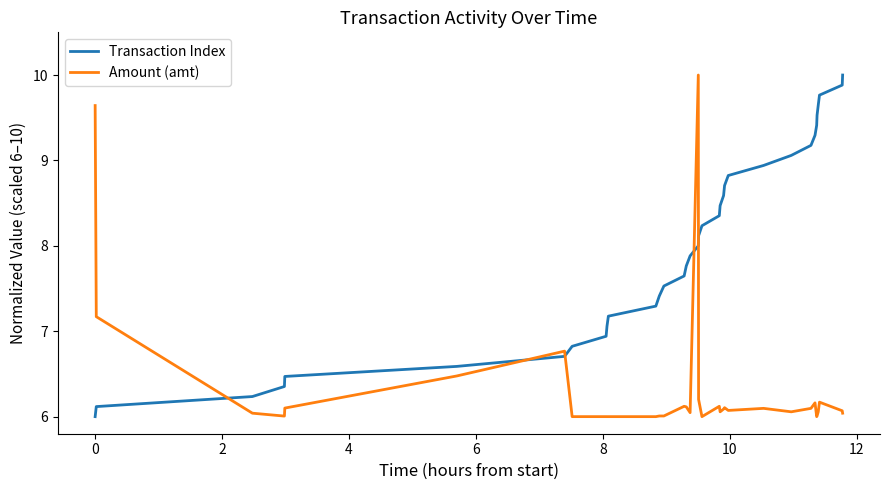

What is the difference between the maximum and minimum values in the Amount (amt) series?

4.0